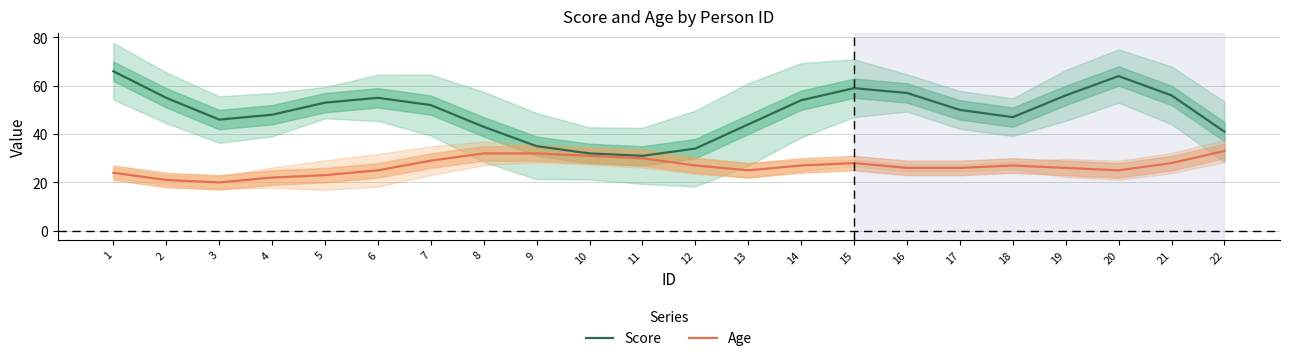

At which label does Score reach its peak?

1